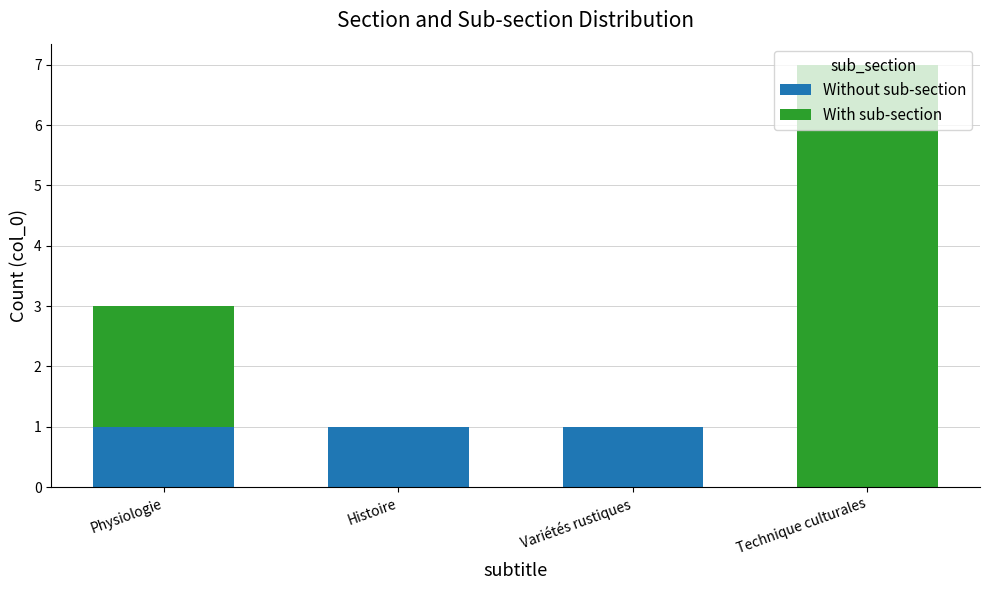

Count the number of data series in this chart.

2